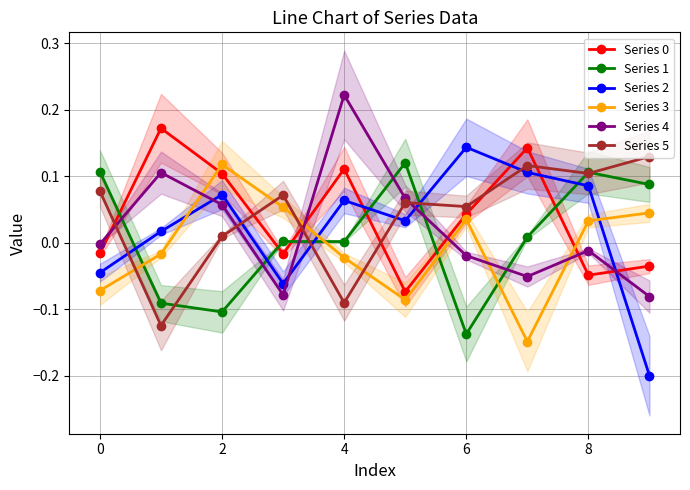

What is the difference between the second highest and second lowest values in the Series 2 series?

0.2